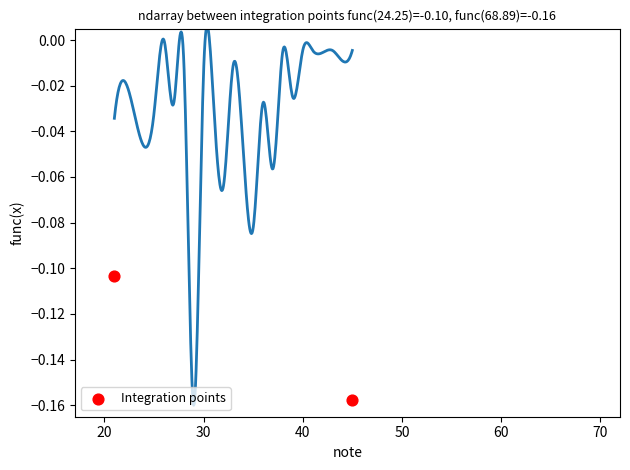

What is the average X value?

33.0